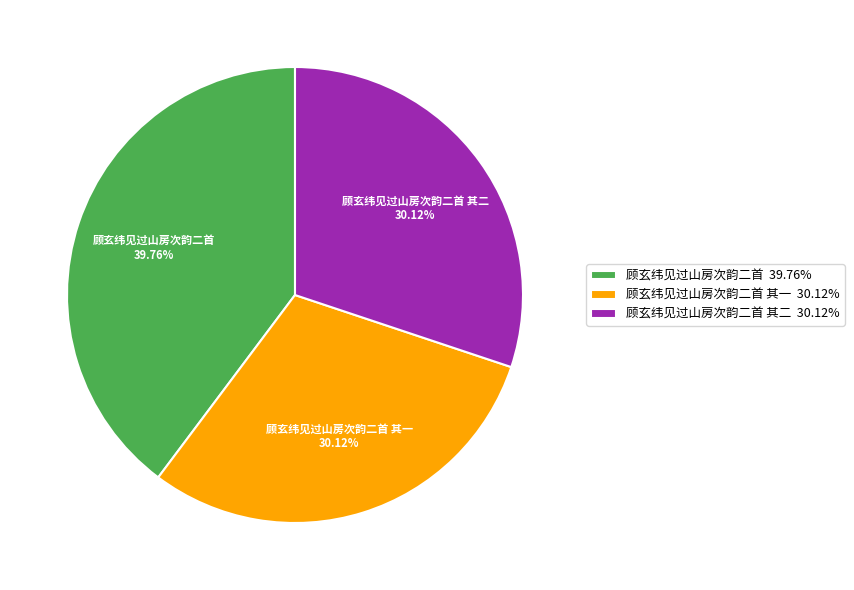

What percentage is NOT represented by 顾玄纬见过山房次韵二首 其一?

69.9%